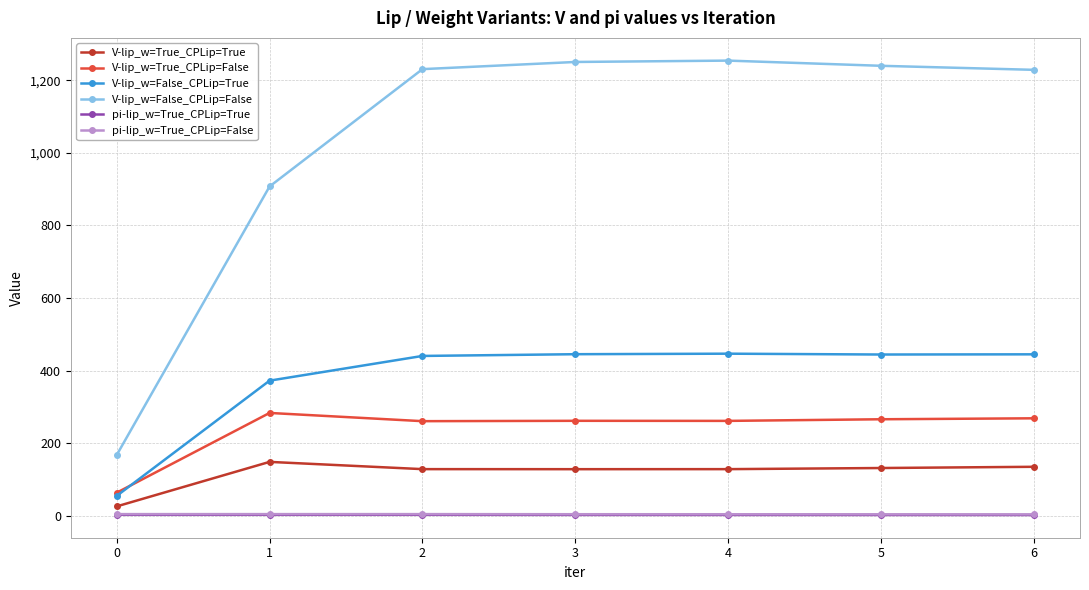

True or false: V-lip_w=True_CPLip=False and V-lip_w=True_CPLip=True cross at least once.

False